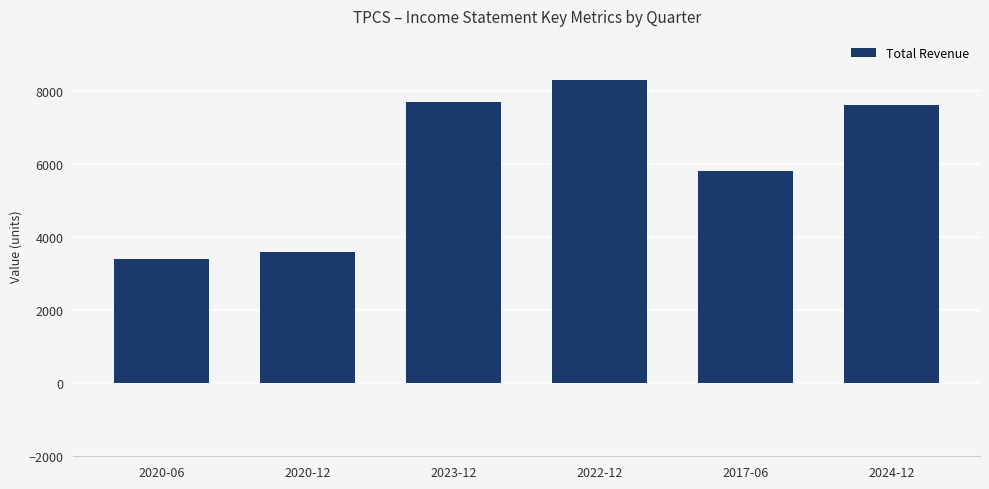

Between 2022-12 and 2024-12, which is larger?

2022-12